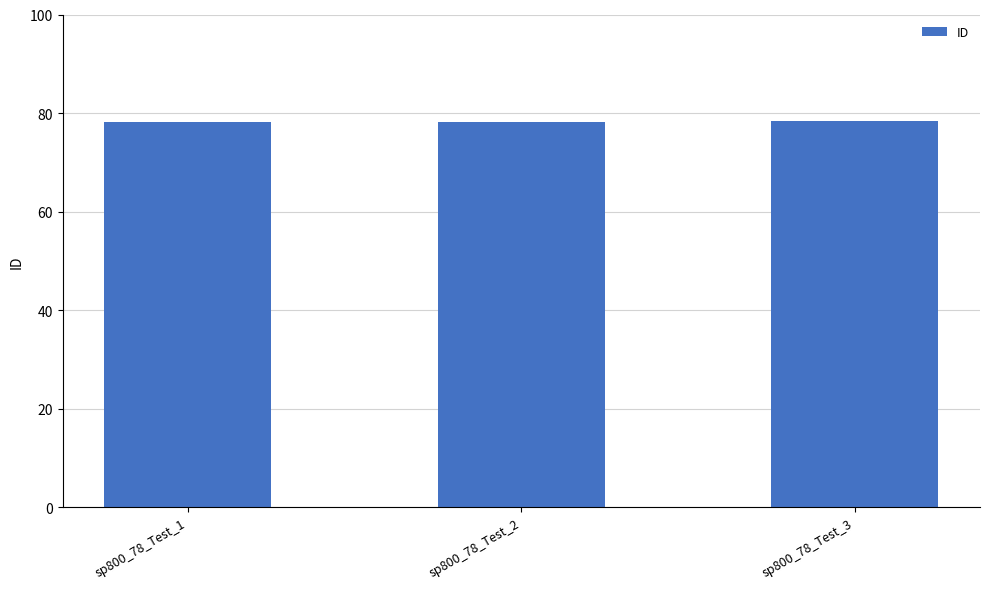

What is the value of the 1st bar from the left?

78.1